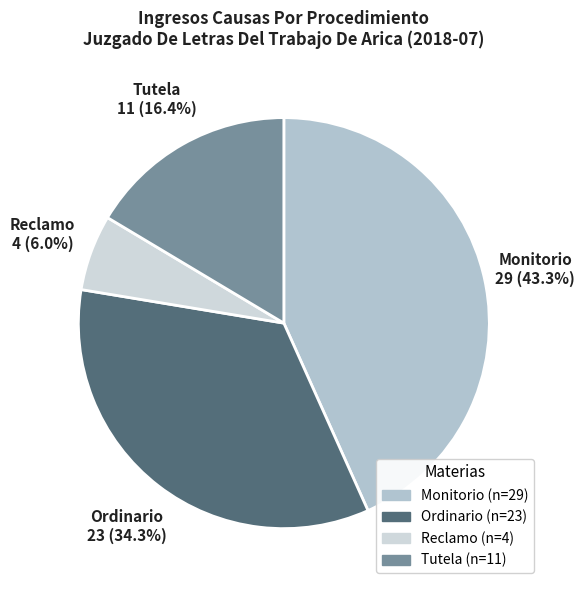

To the nearest percent, what is the combined percentage of Ordinario and Tutela?

51%